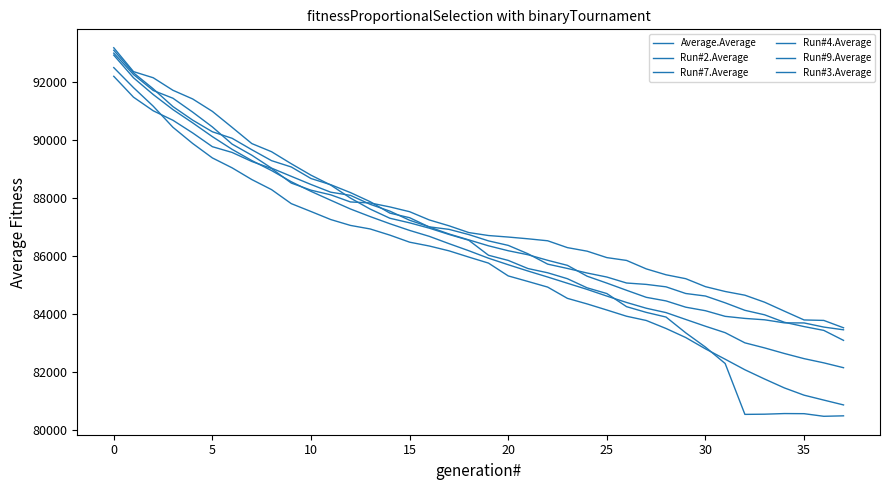

What is the smallest value displayed?

80465.2